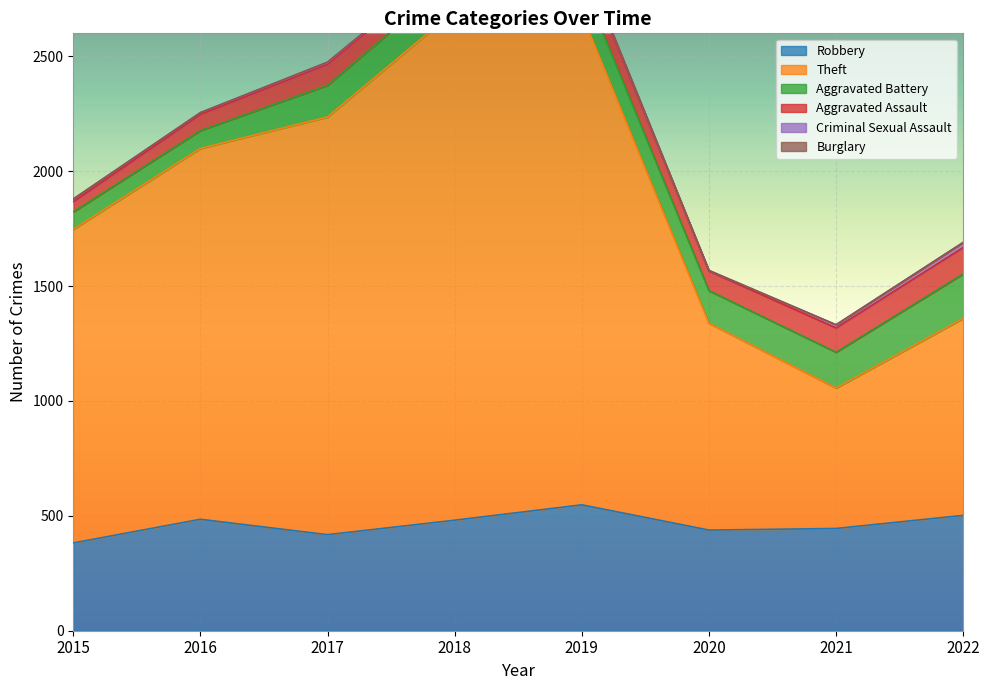

At which label is Aggravated Assault closest to 79?

2018